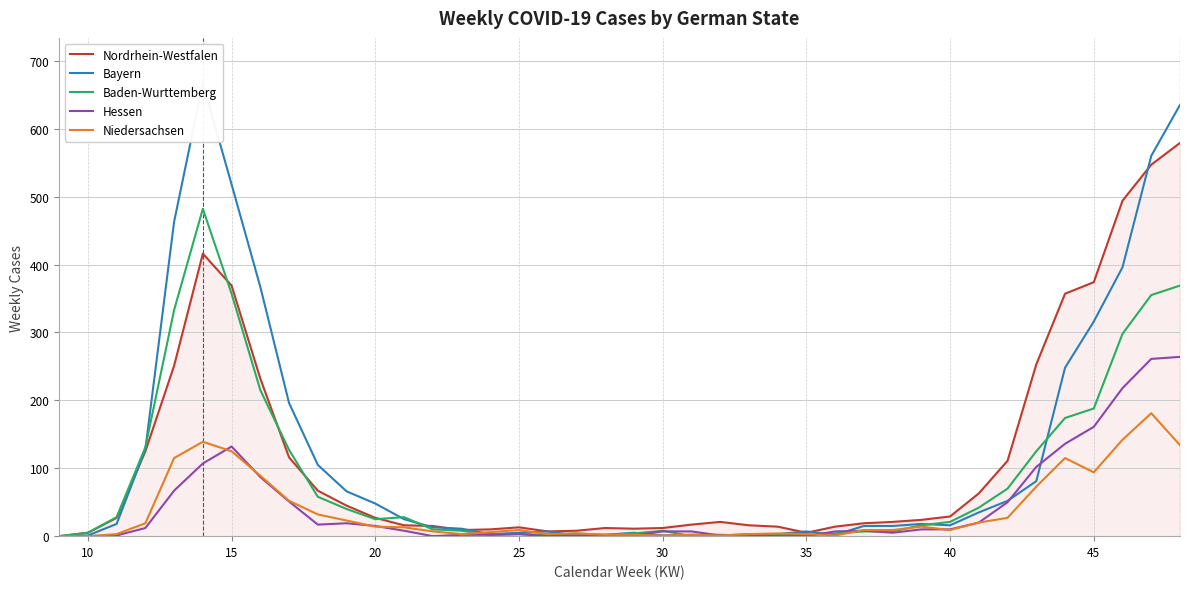

What is the maximum value for Nordrhein-Westfalen?

579